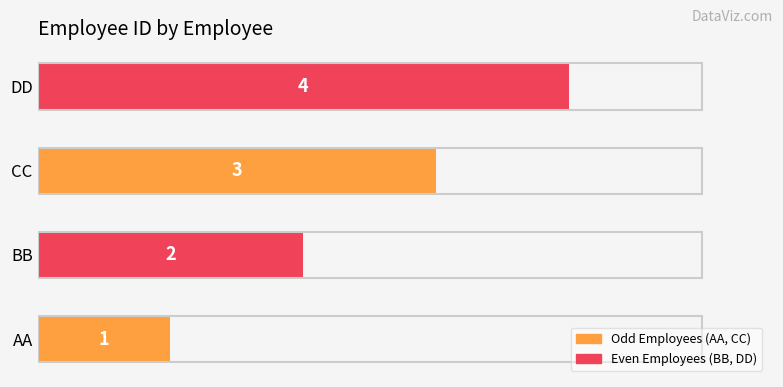

Approximately how many times larger is the value at AA compared to BB?

0.5